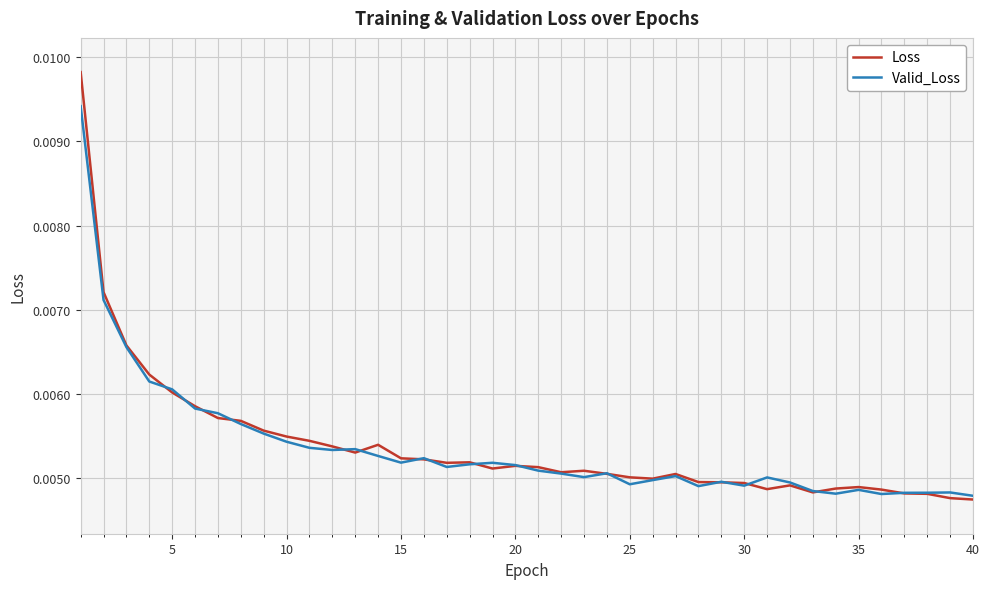

Which series has the widest spread of values?

Loss